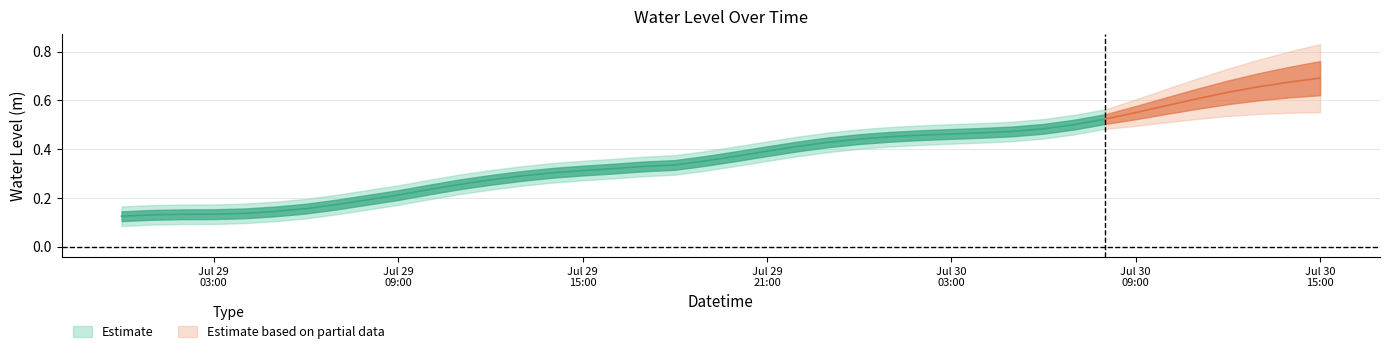

The value at 2023-07-30 12:00:00 is 0.6. True or false?

True